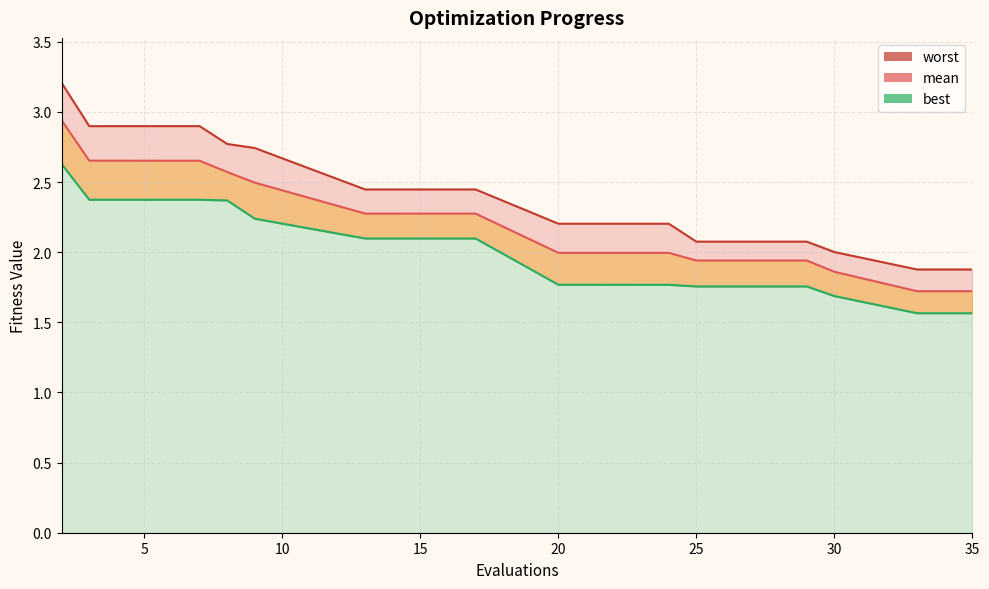

Rank the series by their maximum value, from highest to lowest.

worst, mean, best